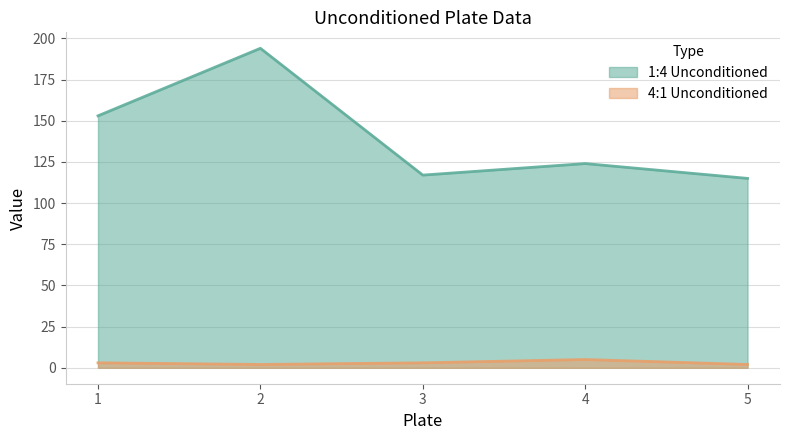

Between 3 and 4, which series saw the biggest shift?

1:4 Unconditioned